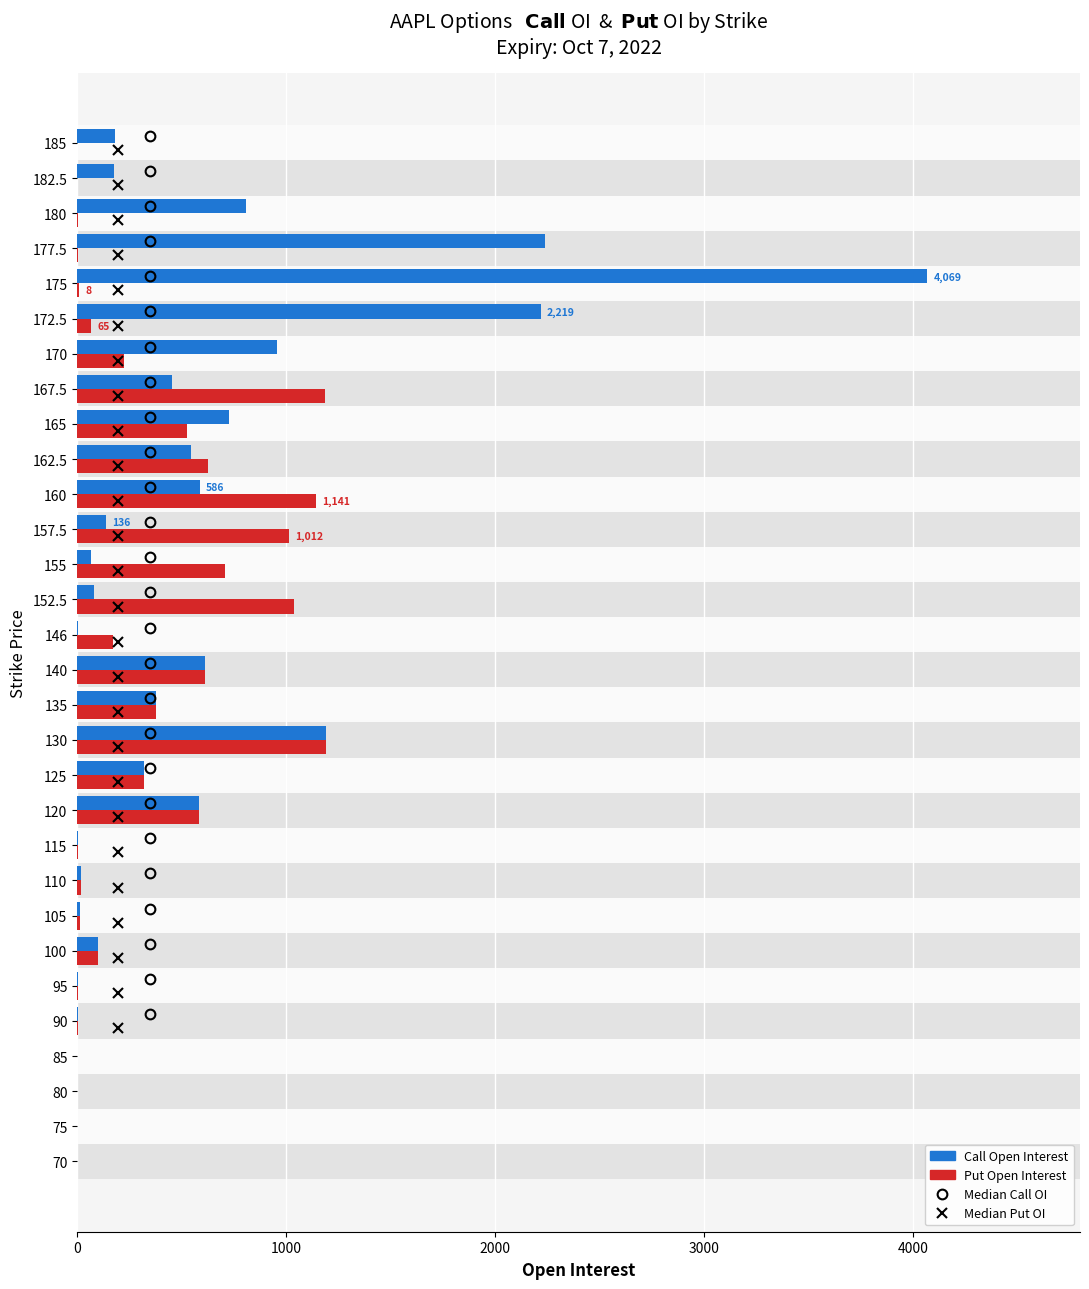

What is the value of the Call OI bar at the 13th from the left?

1192